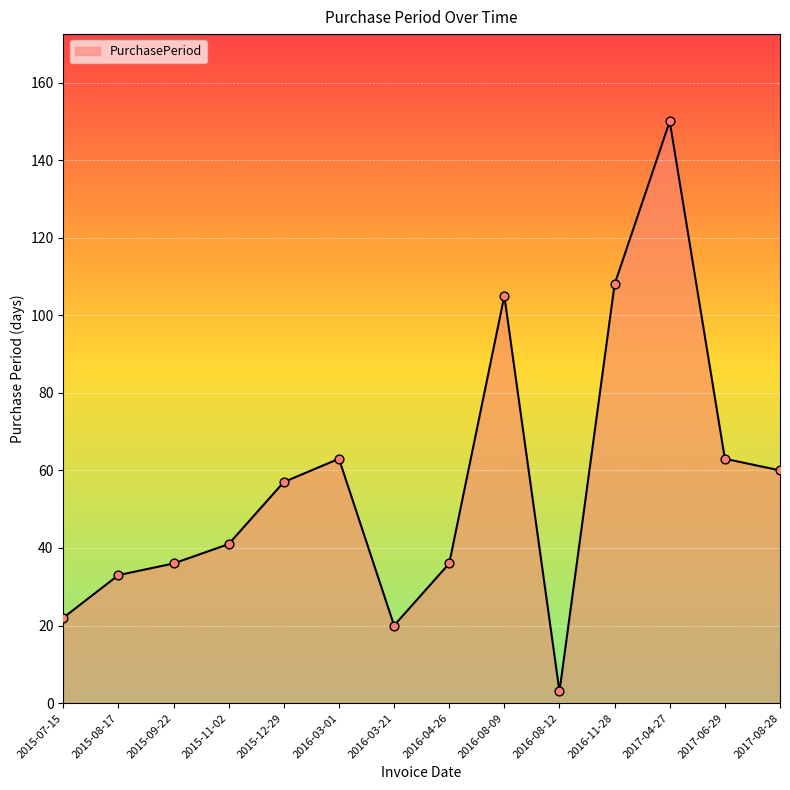

Which has a higher value, 2017-06-29 or 2016-08-09?

2016-08-09